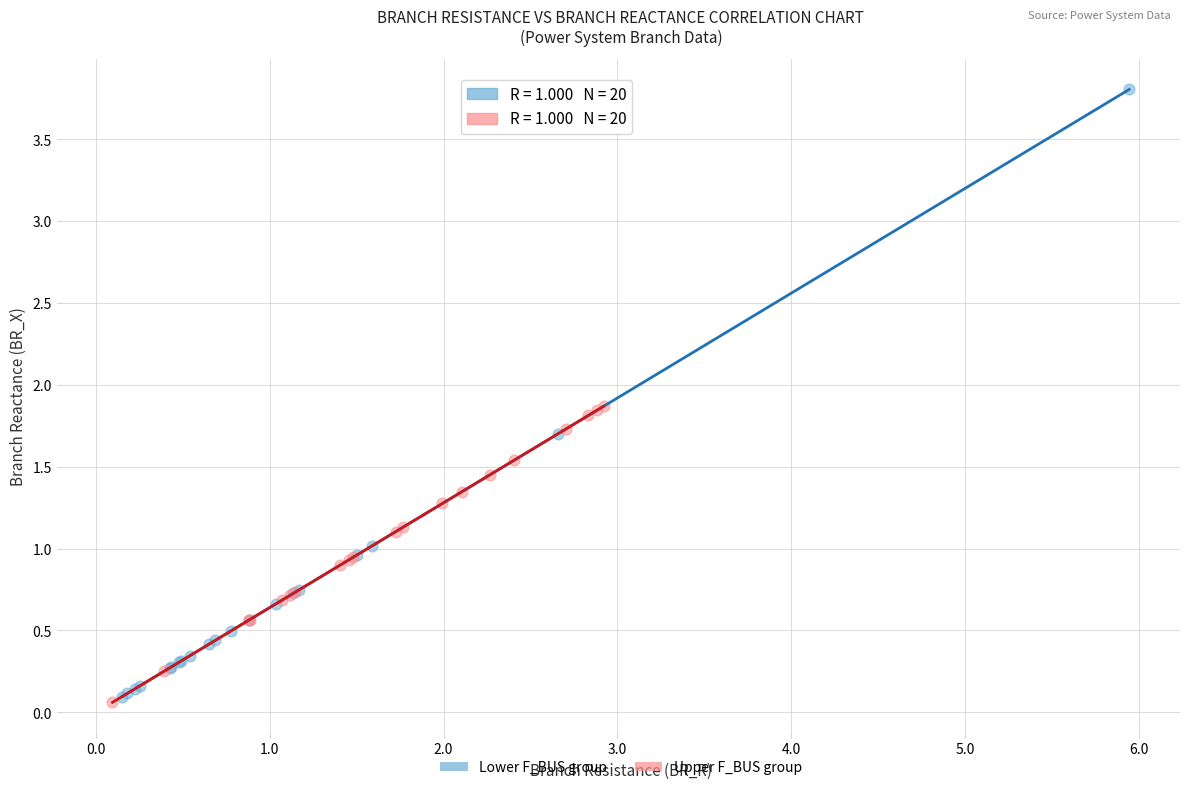

Which series contains the highest Y value?

Lower F_BUS group